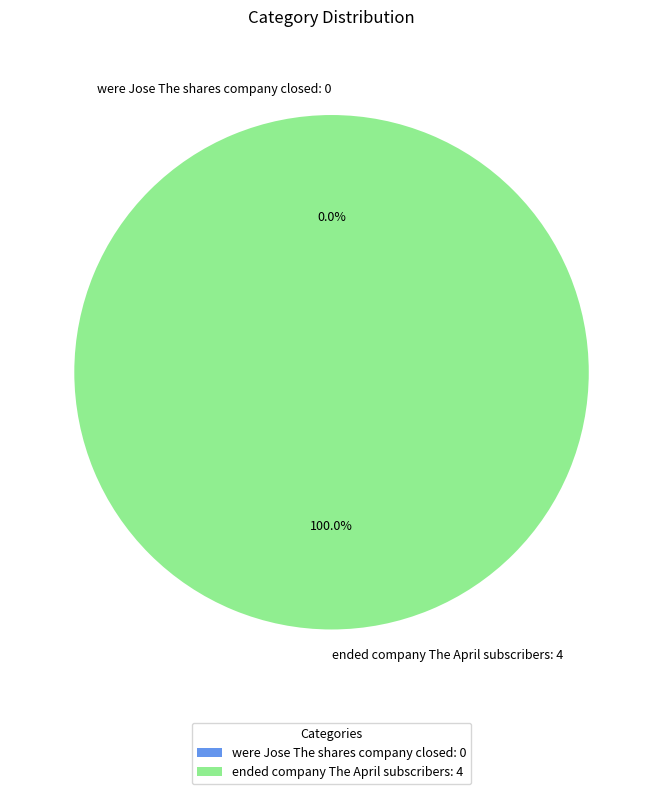

Which slice is the smallest?

were Jose The shares company closed